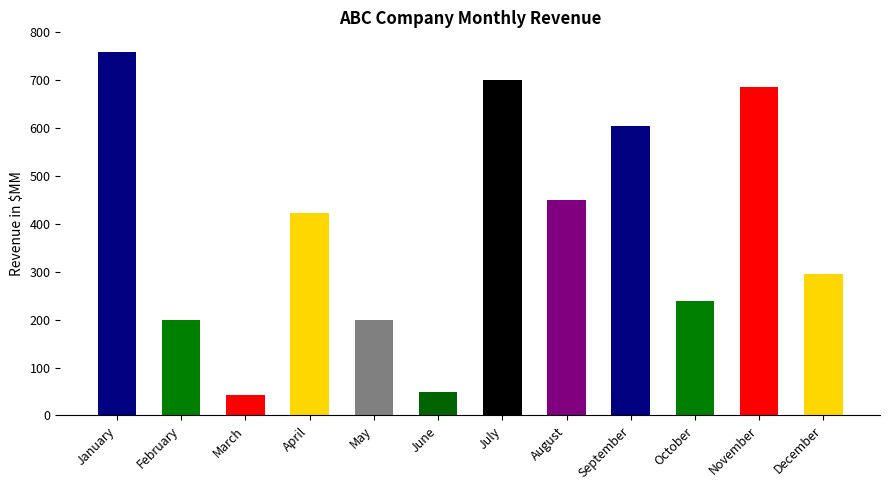

Are the bars horizontal?

No